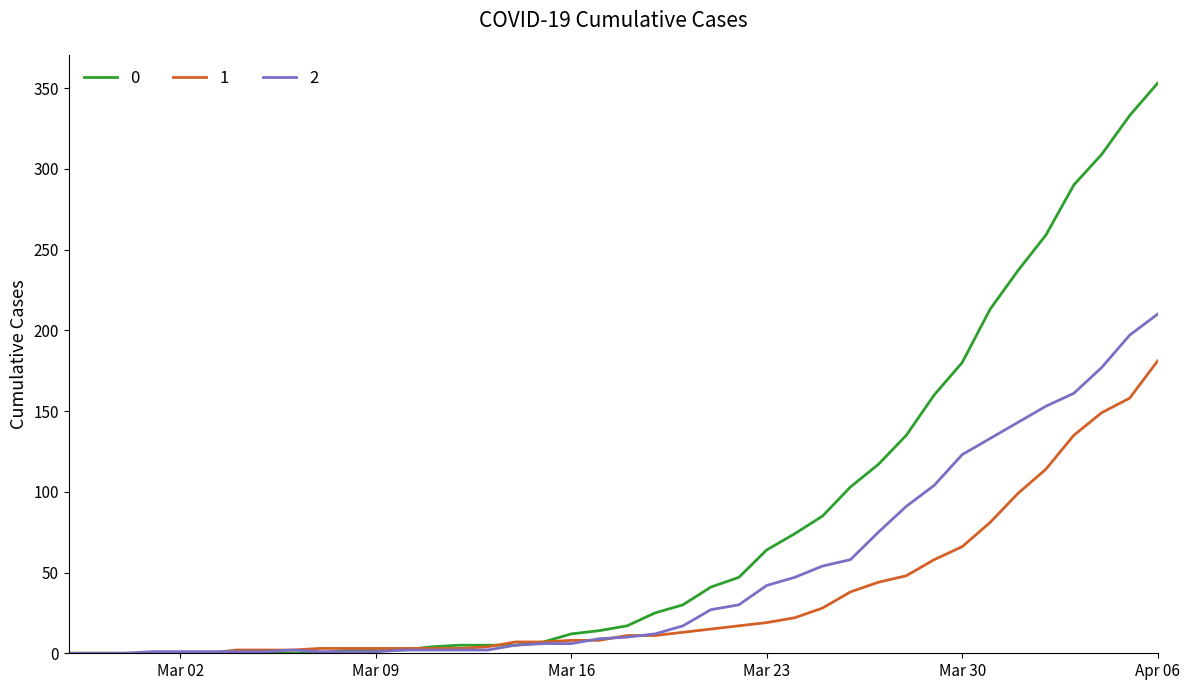

What is the average value of the 1 series?

34